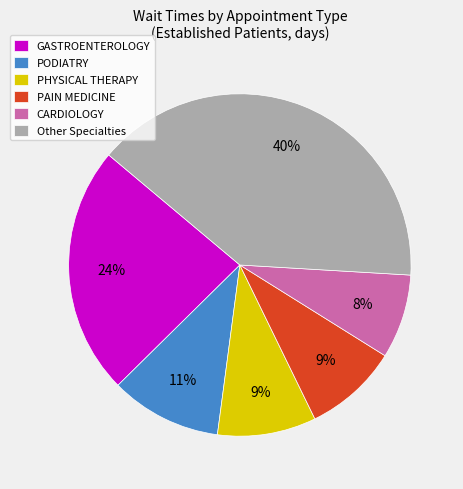

To the nearest percent, what portion does GASTROENTEROLOGY represent?

24%